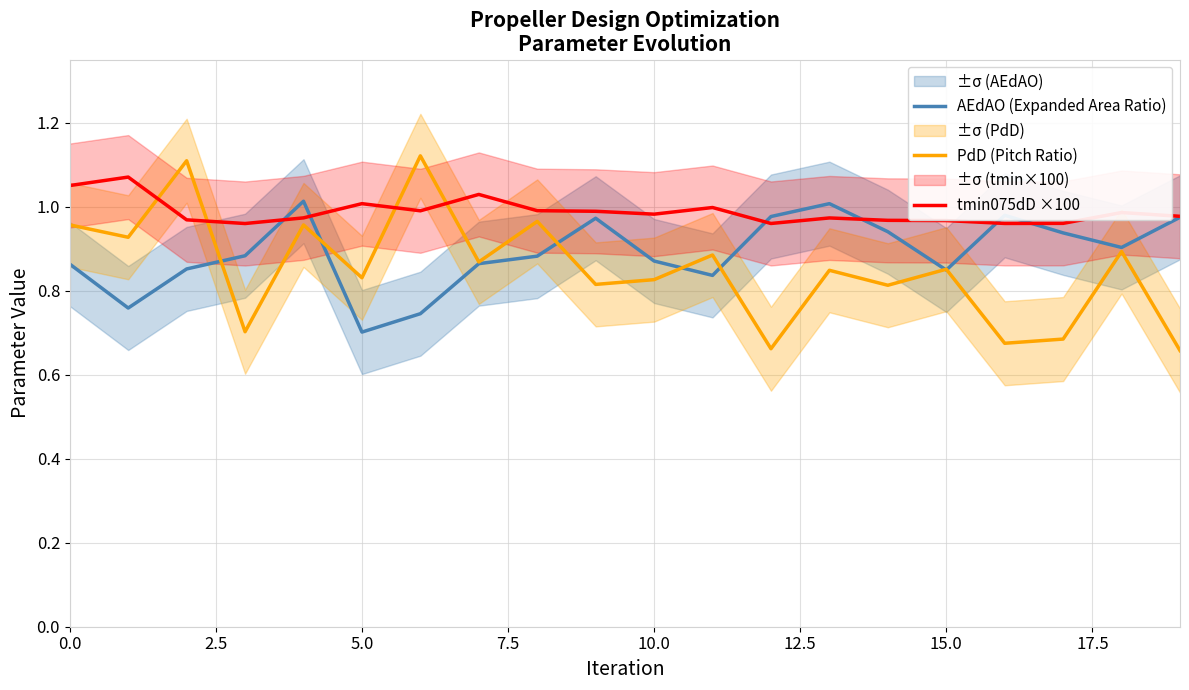

Rank the series at 11 from lowest to highest value.

AEdAO (Expanded Area Ratio), PdD (Pitch Ratio), tmin075dD ×100